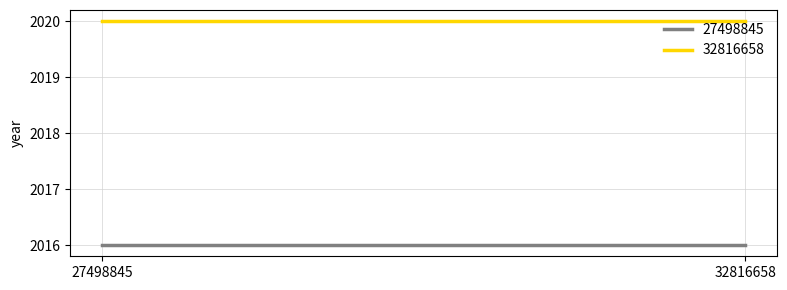

Does the chart display data point markers on the line(s)?

No